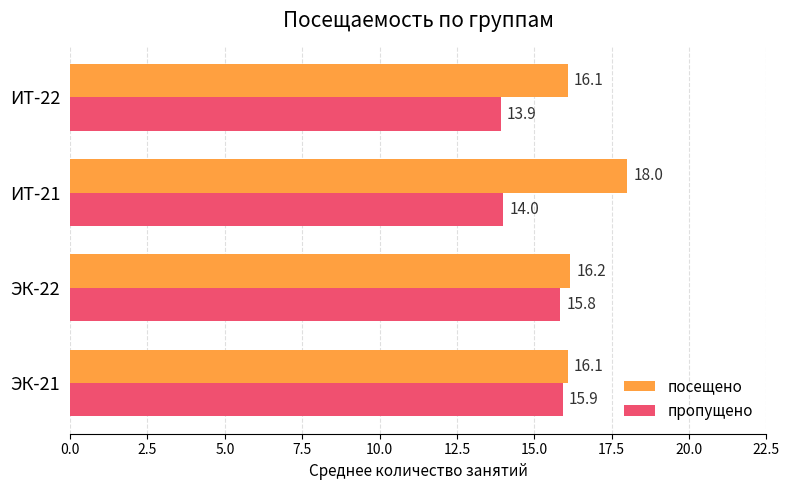

List the series in order of their overall mean, highest first.

посещено, пропущено